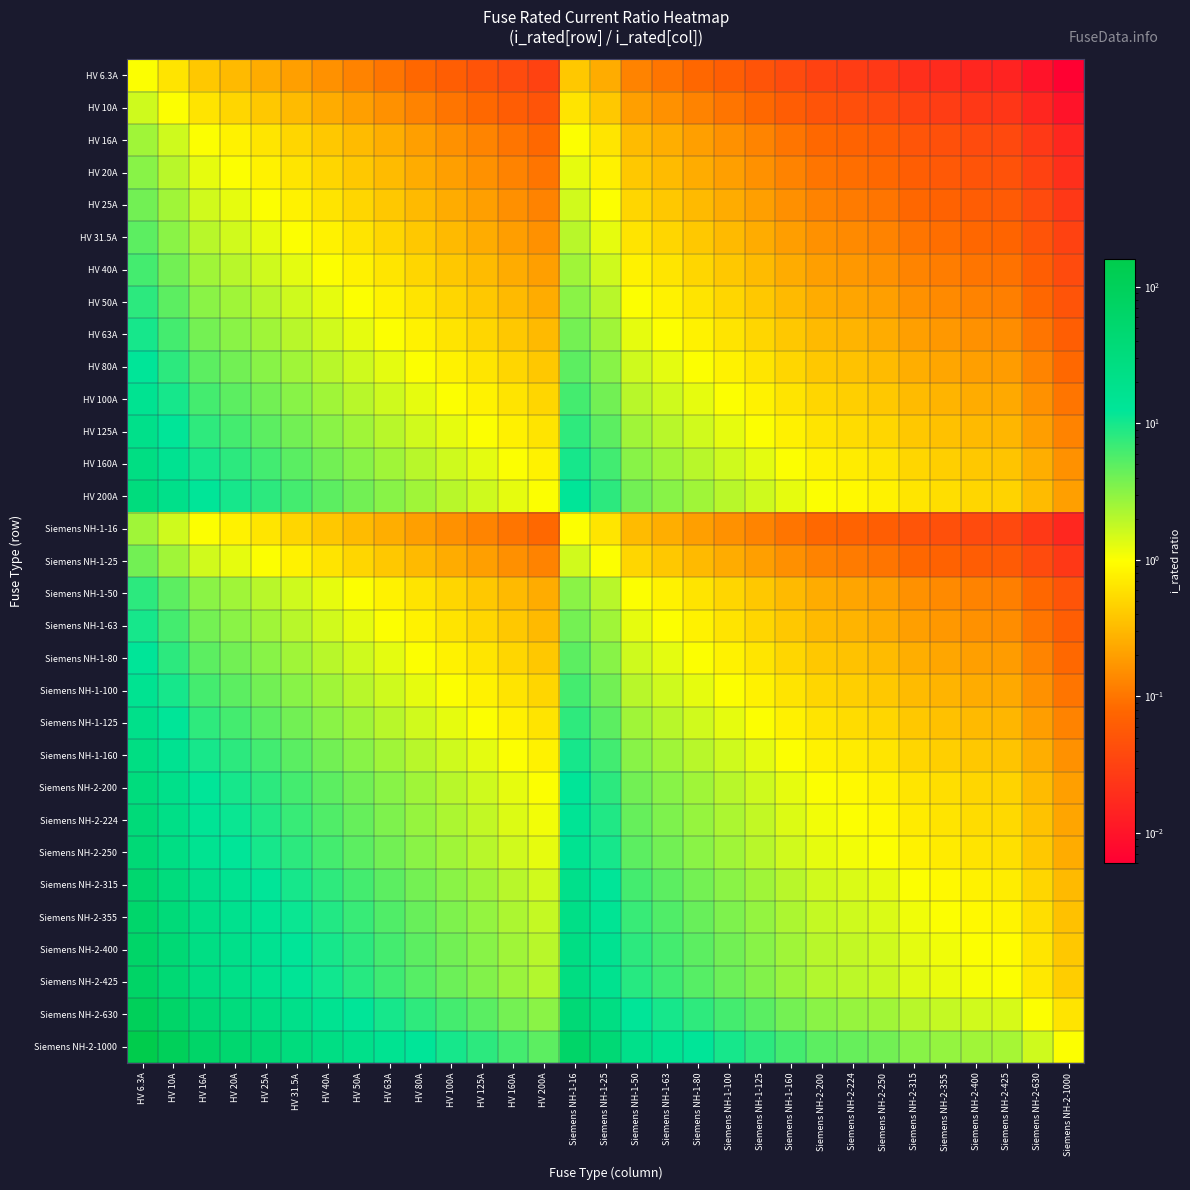

Rank the series by their maximum value, from highest to lowest.

Siemens NH-2-1000, Siemens NH-2-630, Siemens NH-2-425, Siemens NH-2-400, Siemens NH-2-355, Siemens NH-2-315, Siemens NH-2-250, Siemens NH-2-224, HV 200A, Siemens NH-2-200, HV 160A, Siemens NH-1-160, HV 125A, Siemens NH-1-125, HV 100A, Siemens NH-1-100, HV 80A, Siemens NH-1-80, HV 63A, Siemens NH-1-63, HV 50A, Siemens NH-1-50, HV 40A, HV 31.5A, HV 25A, Siemens NH-1-25, HV 20A, HV 16A, Siemens NH-1-16, HV 10A, HV 6.3A